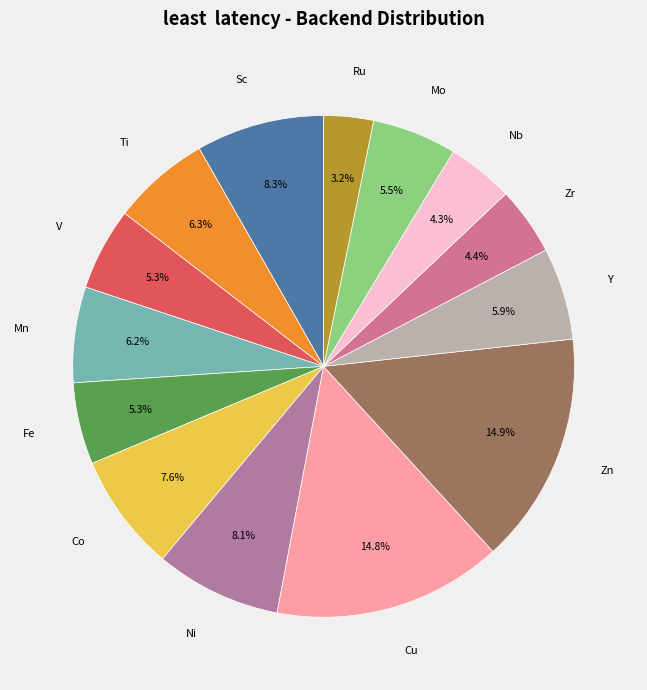

Which slice is the largest?

Zn